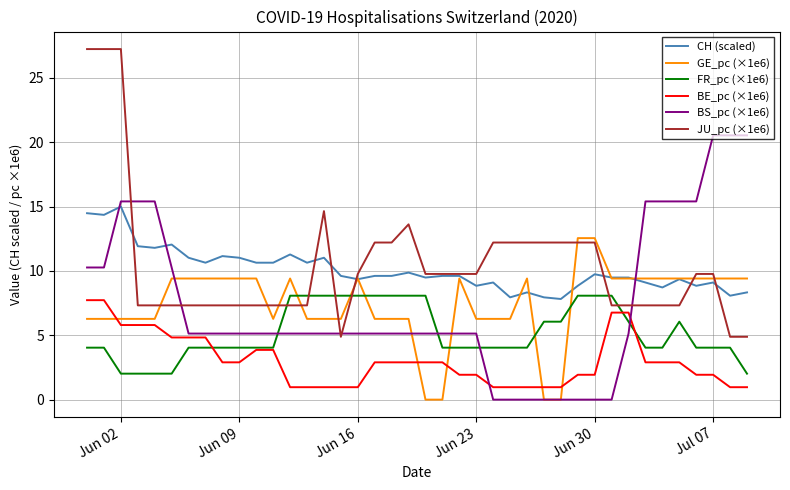

What is the difference between the maximum and minimum values in the JU_pc (×1e6) series?

22.4